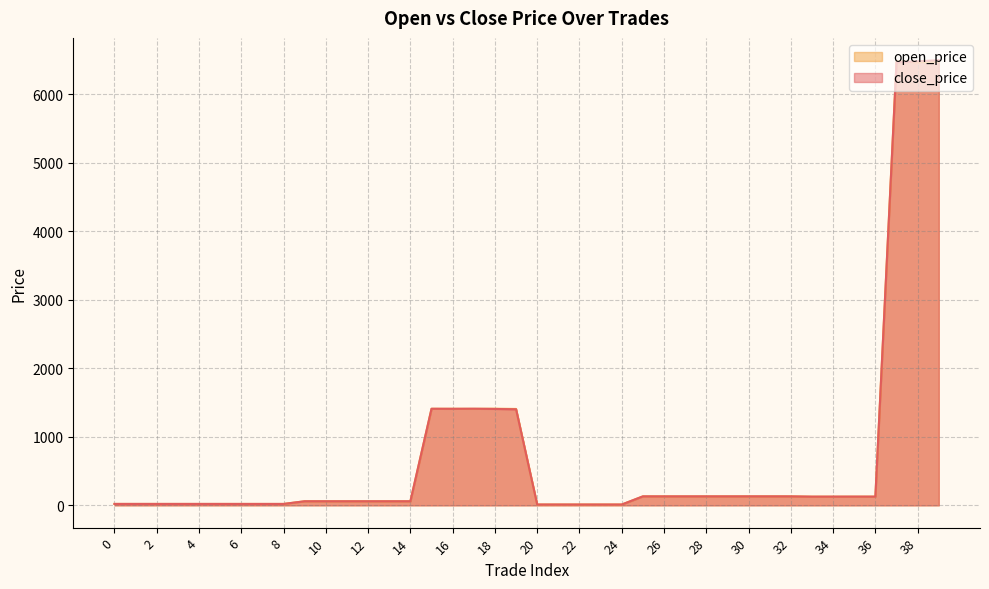

At 14, list the series in order from largest to smallest.

open_price, close_price